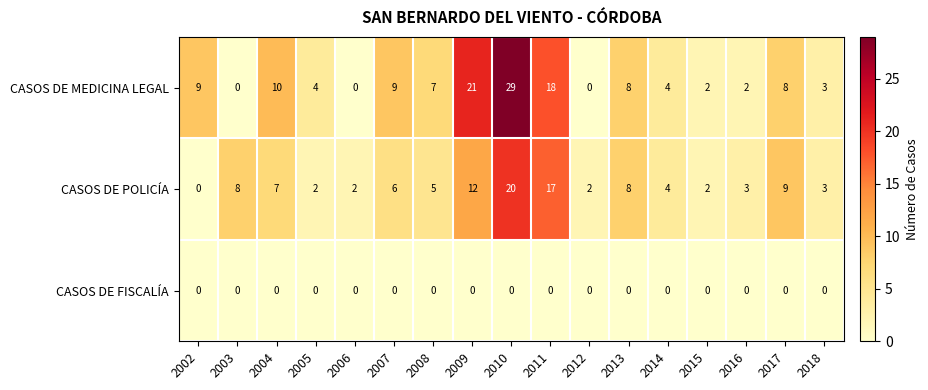

Is it true that CASOS DE POLICÍA equals 4 at 2004?

False